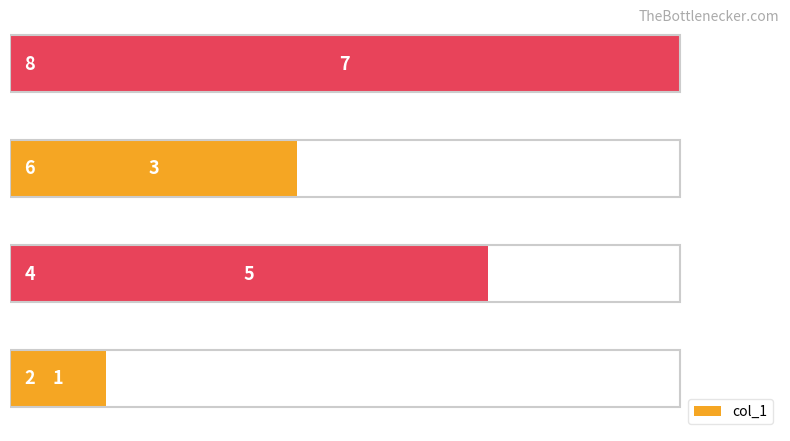

How many bars are there in total?

4